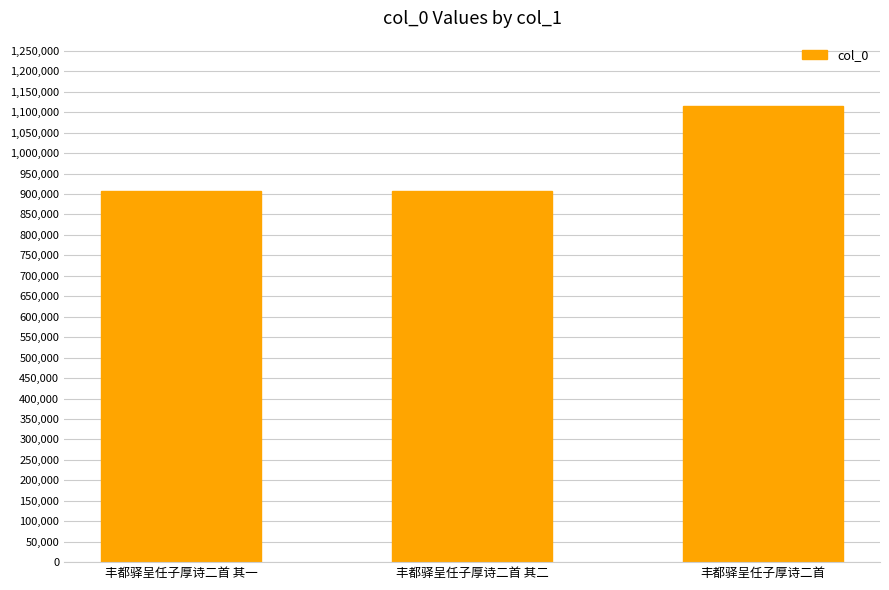

What is the label of the 2nd bar from the right?

丰都驿呈任子厚诗二首 其二